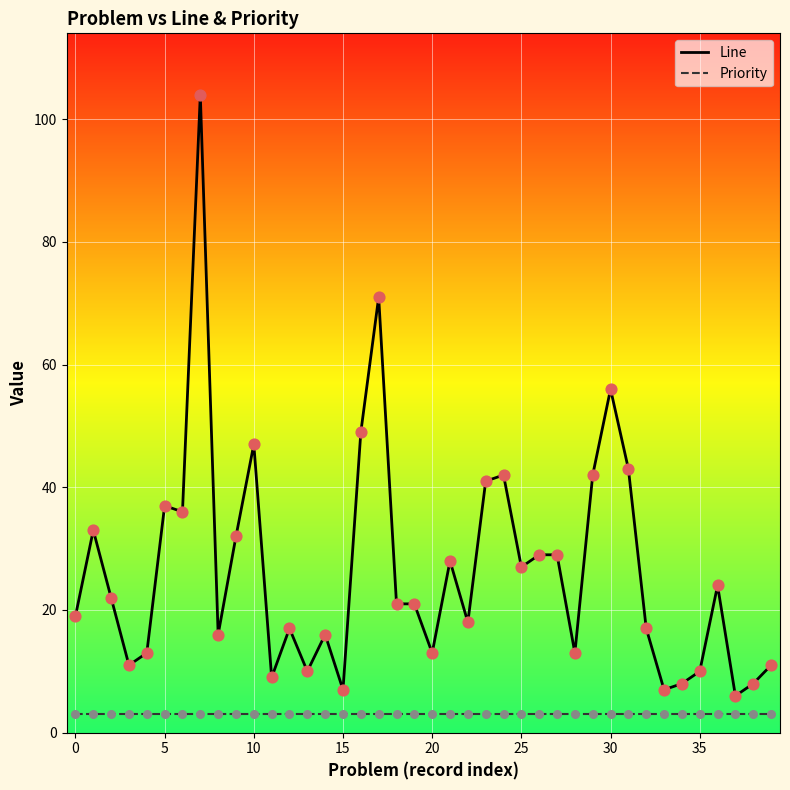

At how many categories does at least one series exceed 20?

21